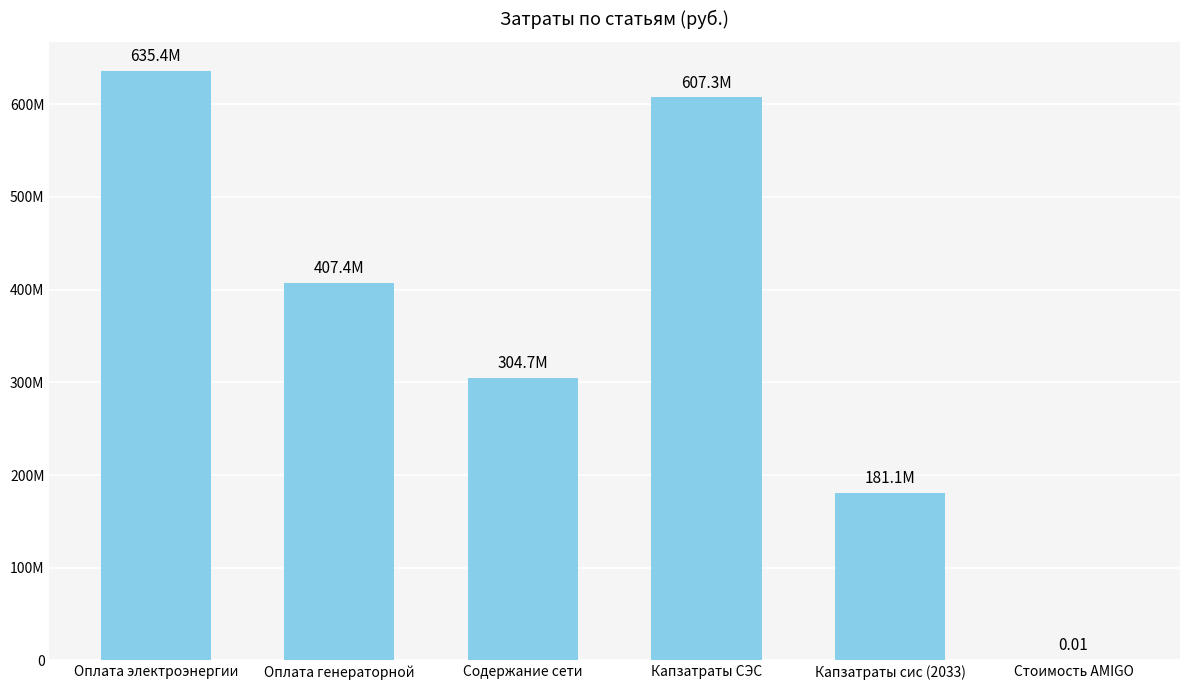

Where does the data first go above 407358197?

Оплата электроэнергии